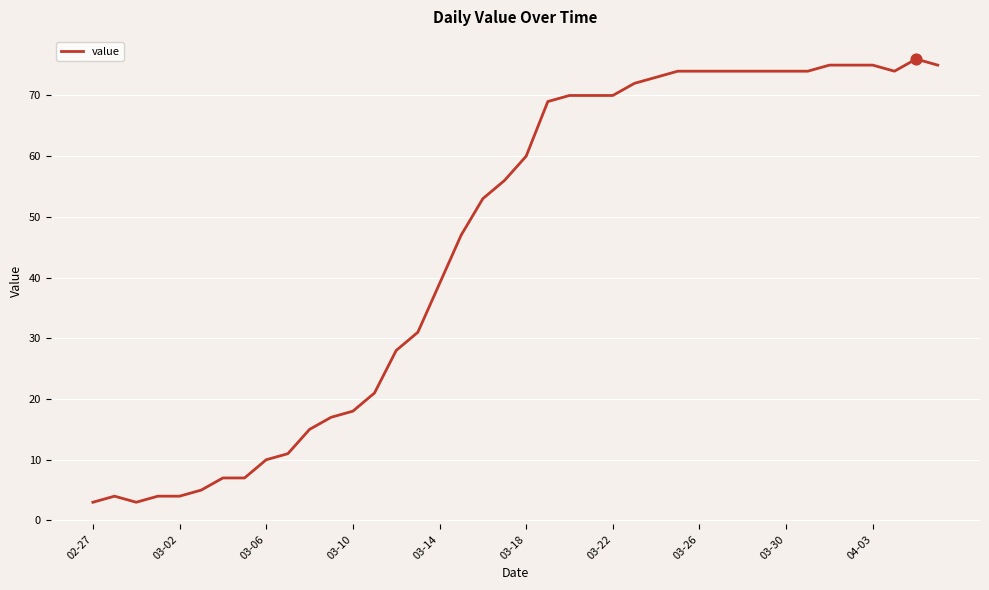

What is the maximum value shown in the chart?

76